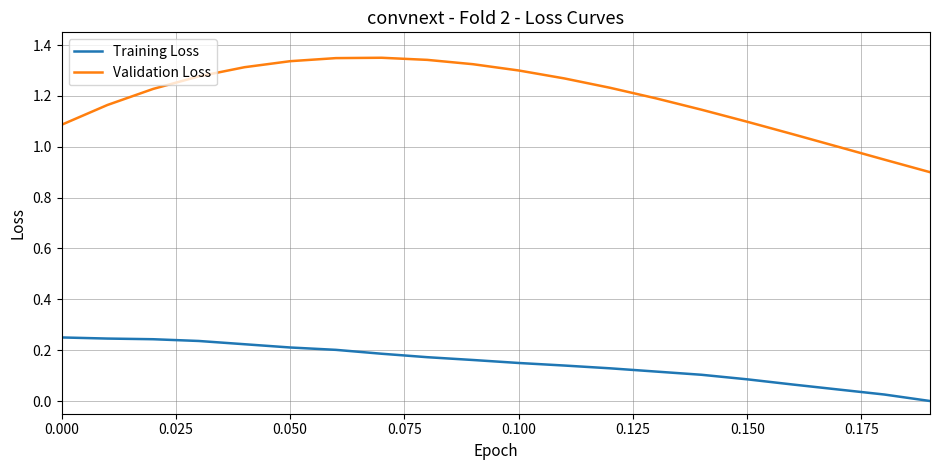

True or false: Validation Loss and Training Loss cross at least once.

False